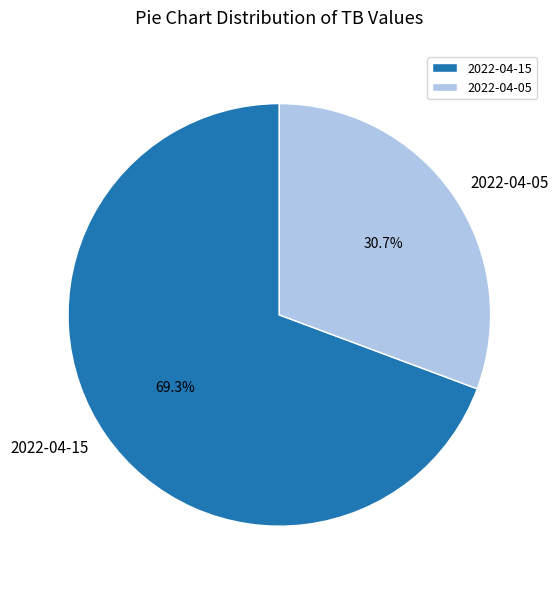

What percentage is the 2022-04-15 slice, to the nearest percent?

69%